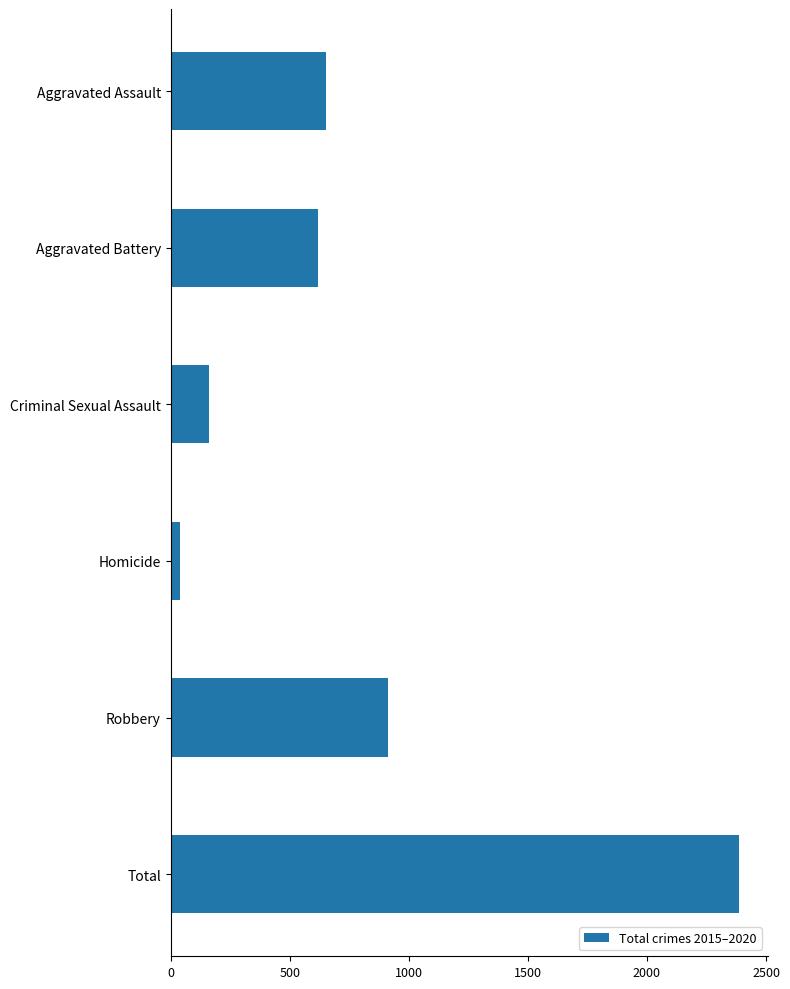

Reading top to bottom, transcribe all the data shown in this chart.

653	619	162	41	913	2388